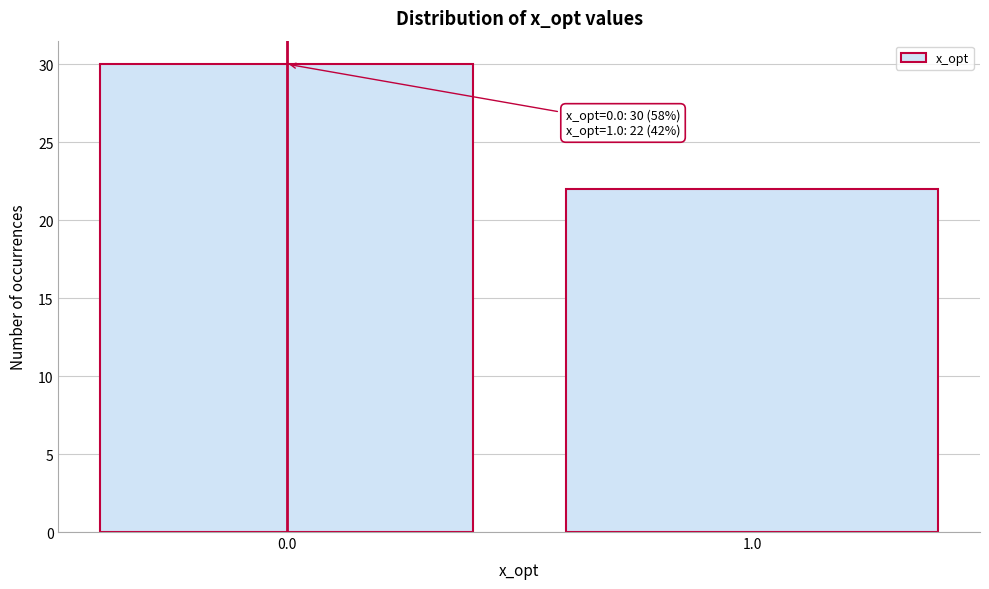

Reading left to right, what are all the values shown in this chart?

30	22